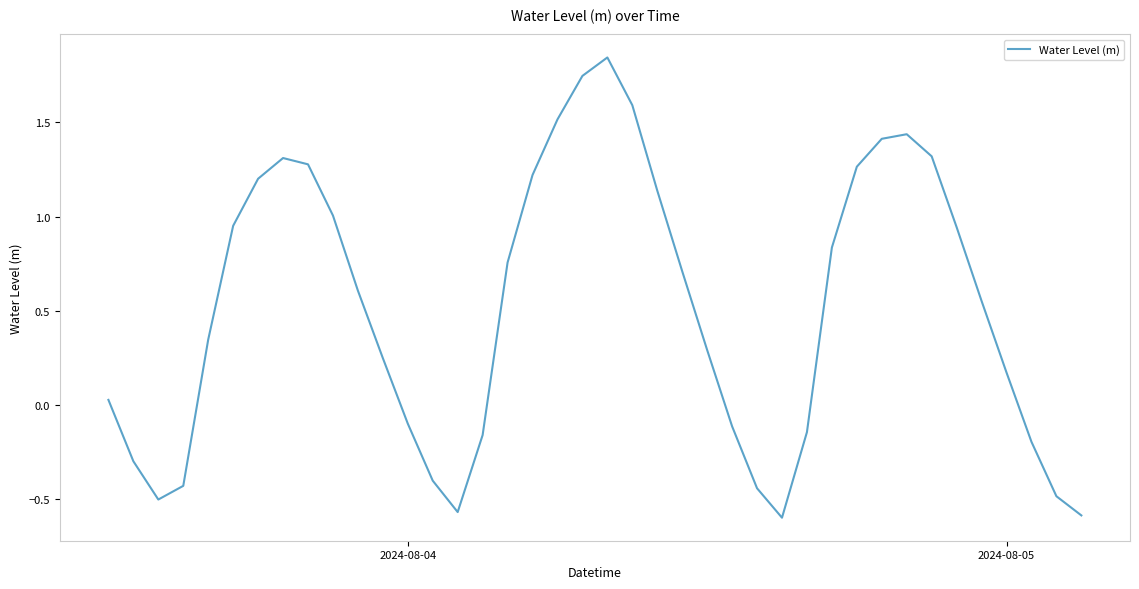

What is the difference between the maximum and minimum values?

2.4